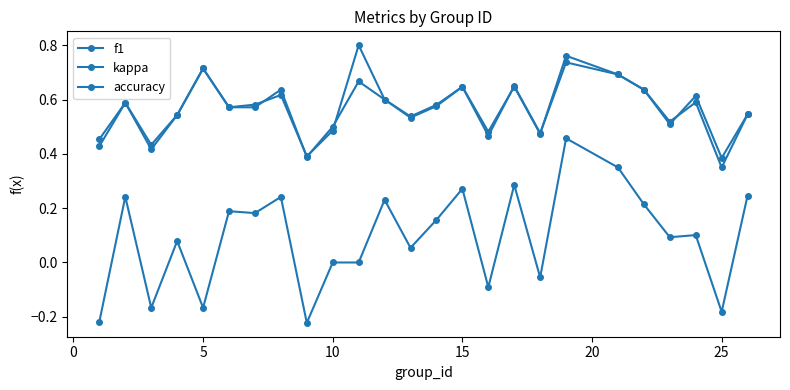

Is this an area chart (filled region under the line)?

No